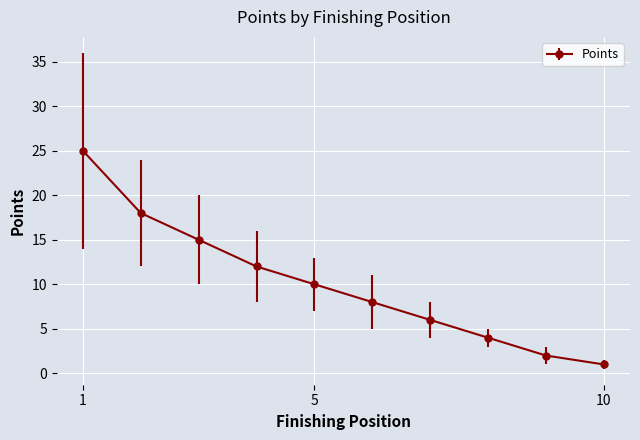

What is the sum of all values?

101